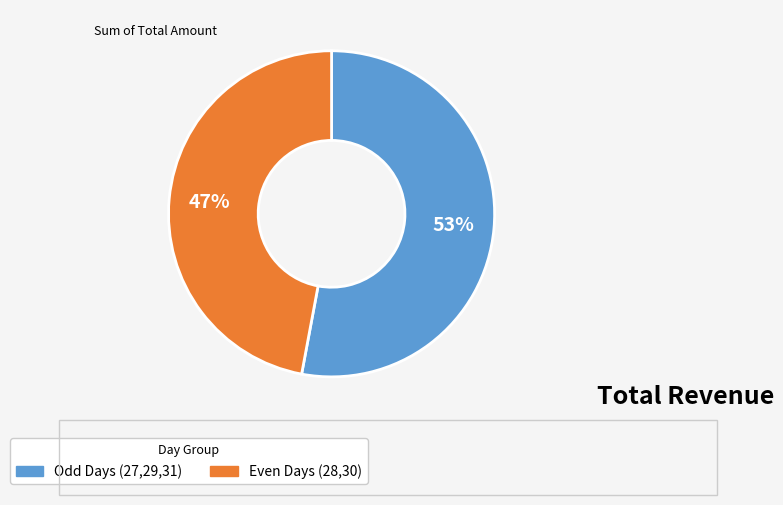

Does any single category account for the majority?

Yes